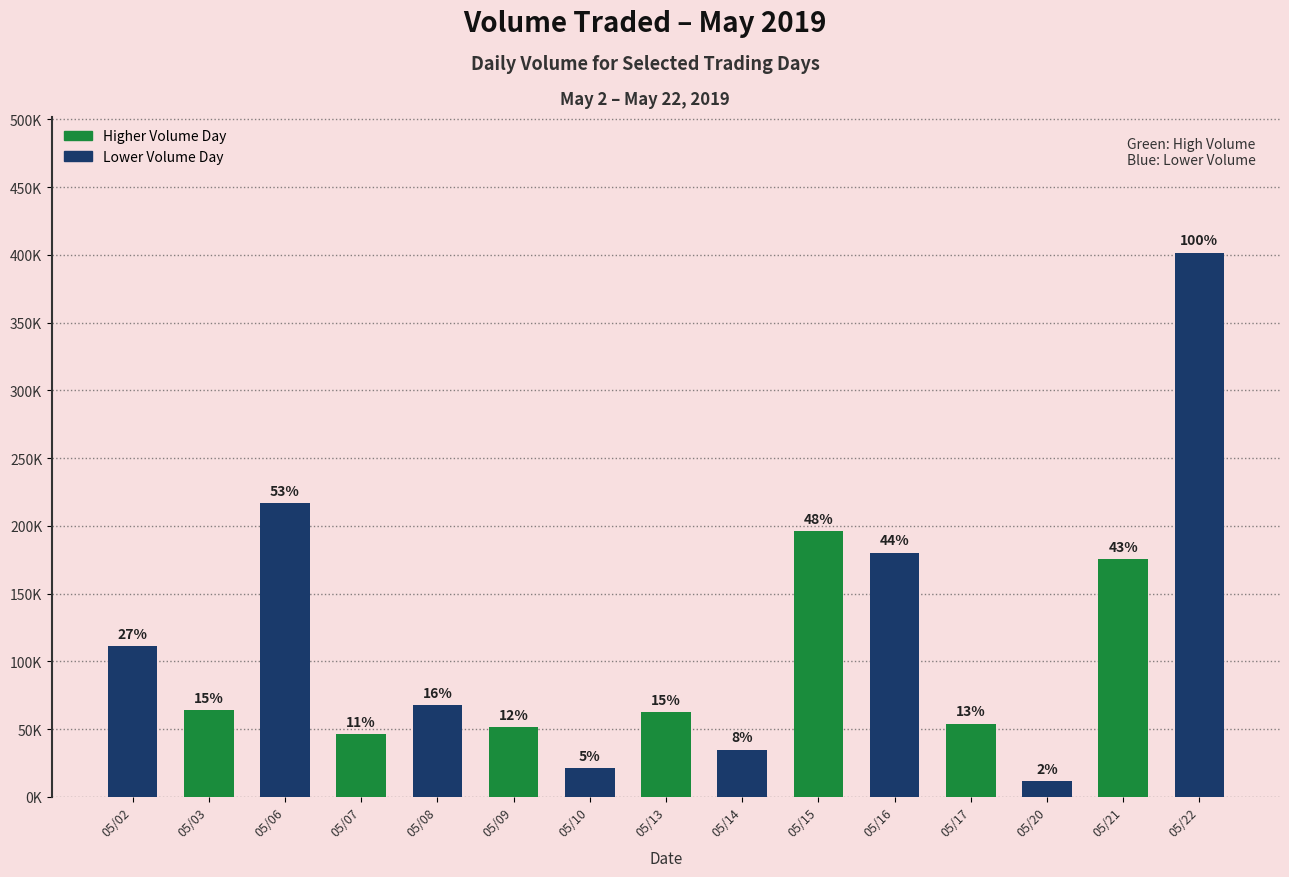

Between 05/14 and 05/07, which is larger?

05/07